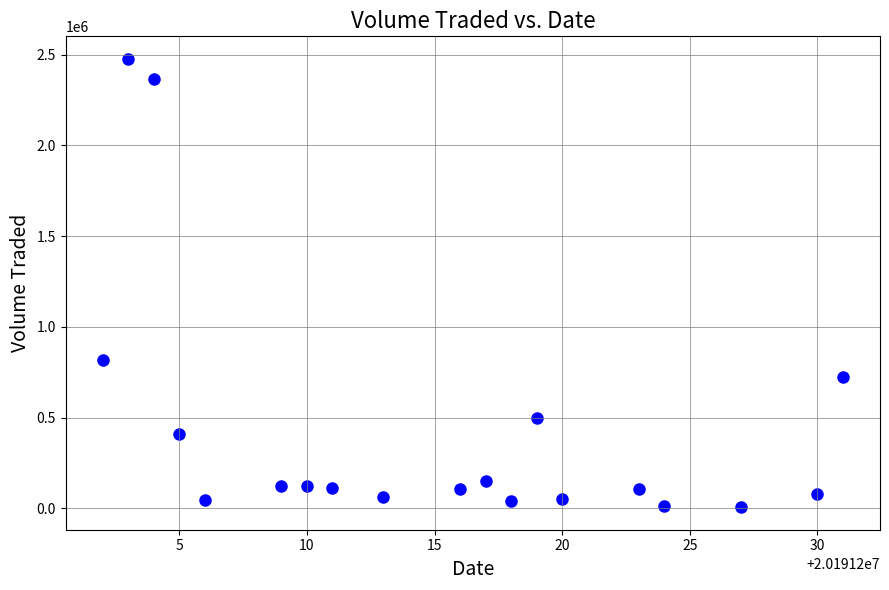

What Y value in the scatter plot is closest to 1241250?

817200